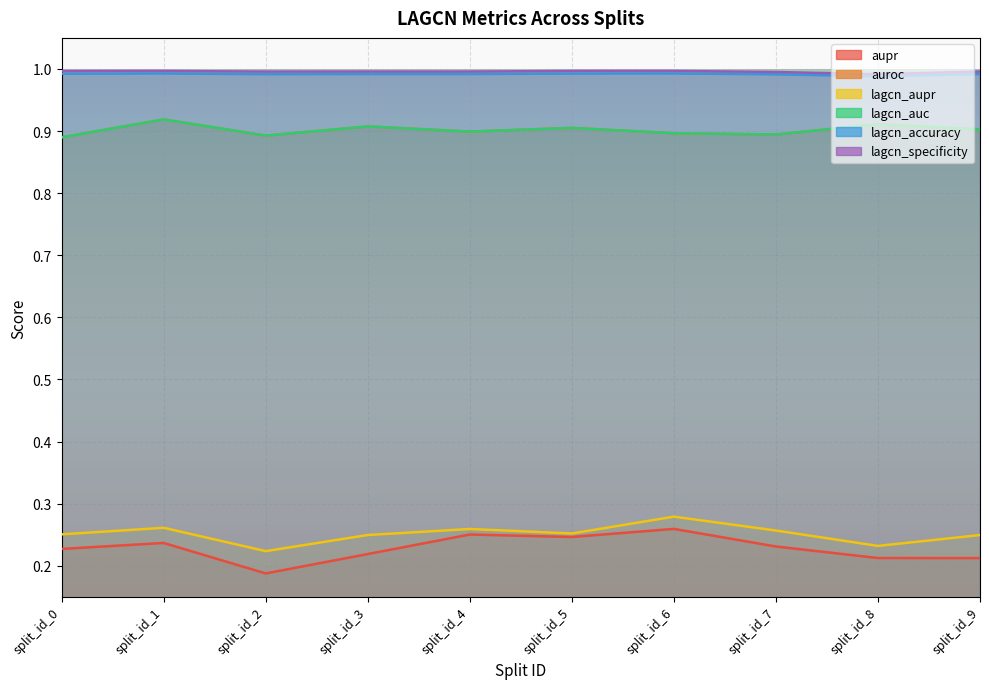

True or false: lagcn_aupr has a value of 0.3 at split_id_7.

True